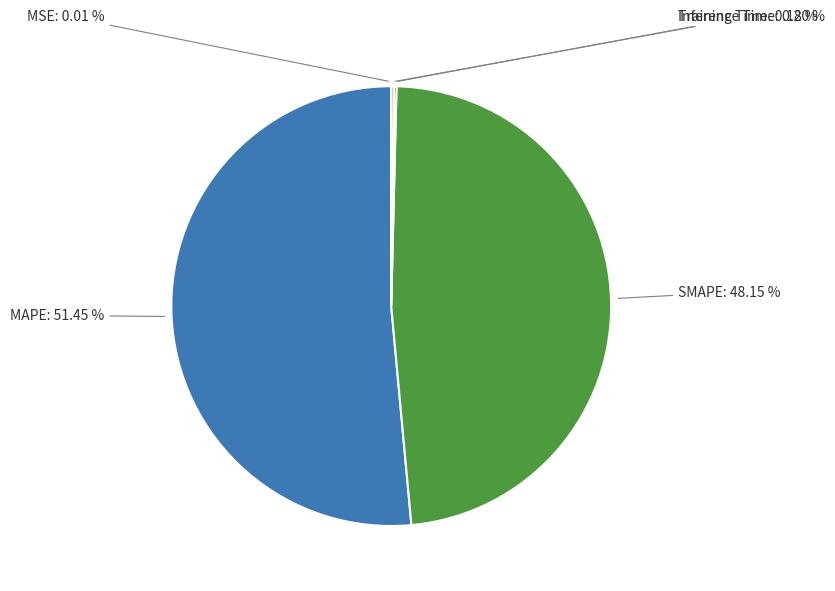

Which category accounts for the majority?

MAPE